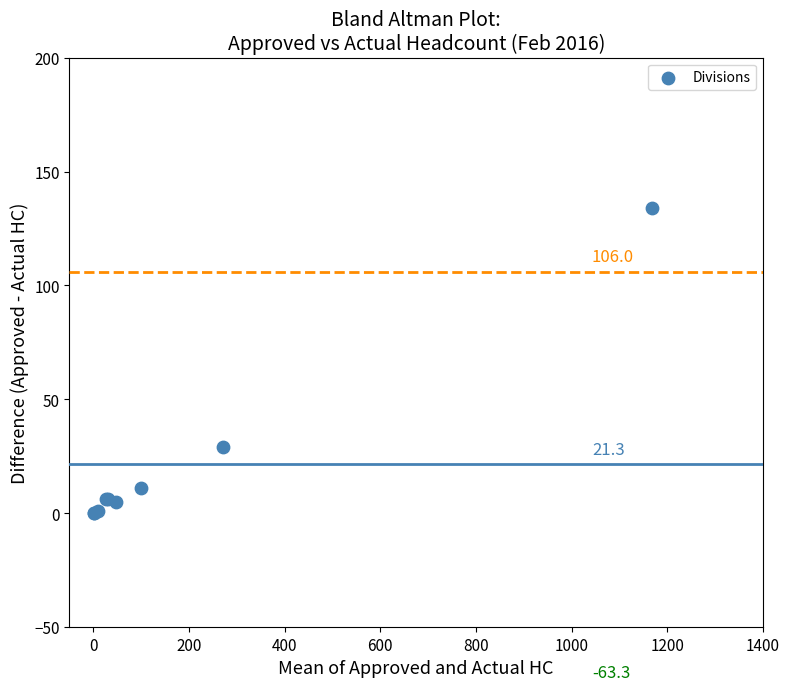

What Y value in the scatter plot is closest to 67?

29